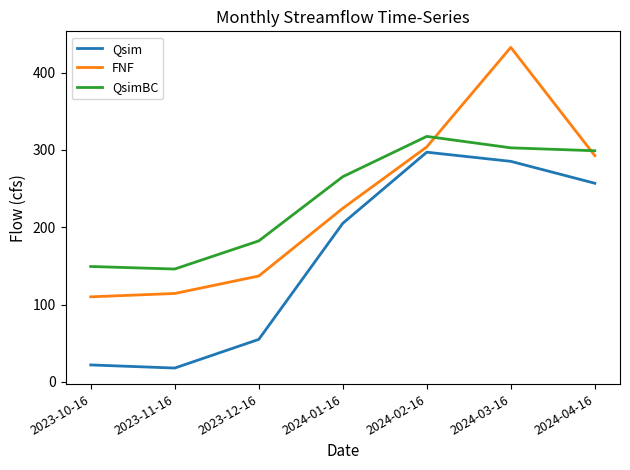

Is it true that FNF equals 380.8 at 2024-01-16?

False